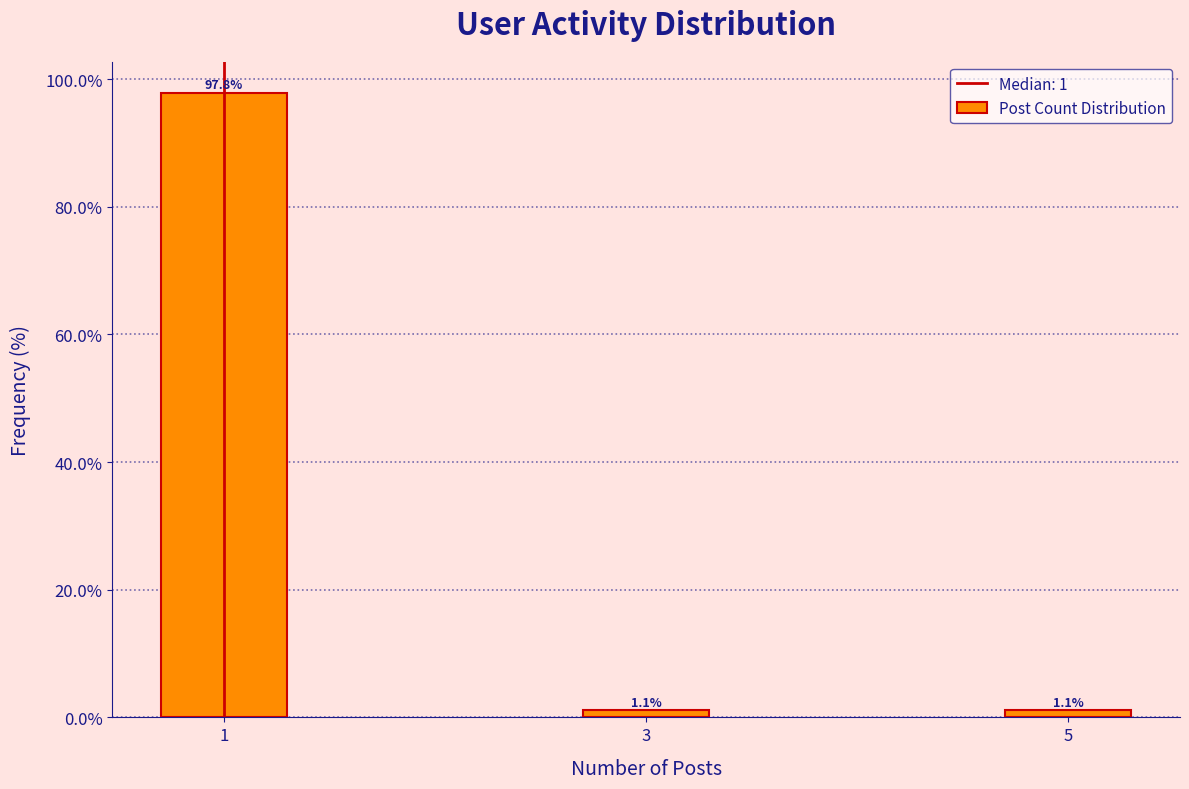

Reading left to right, list all the values displayed in this chart.

97.8	1.1	1.1